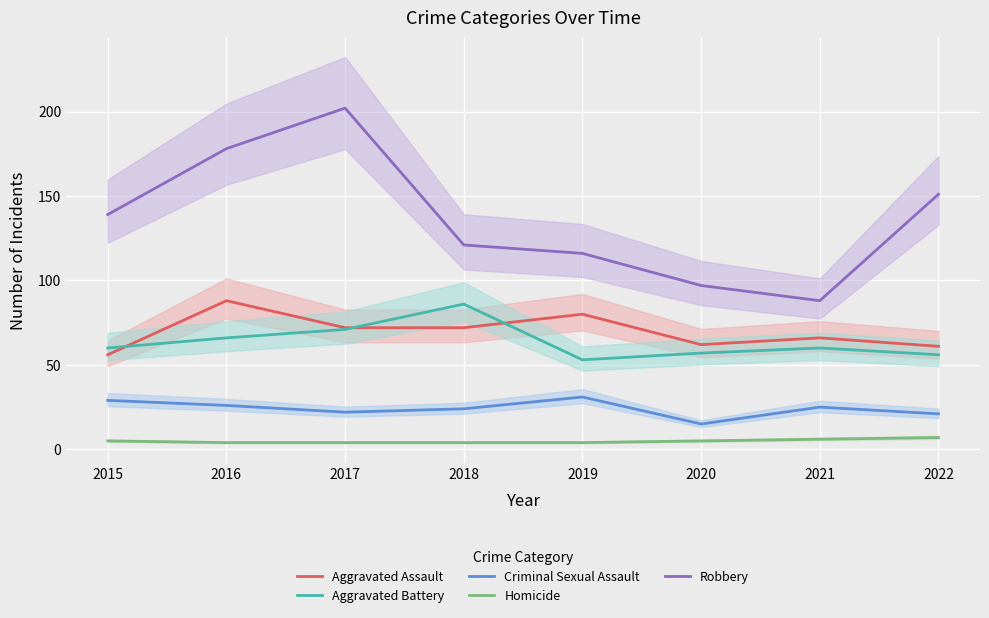

How many categories are shown in the chart?

8